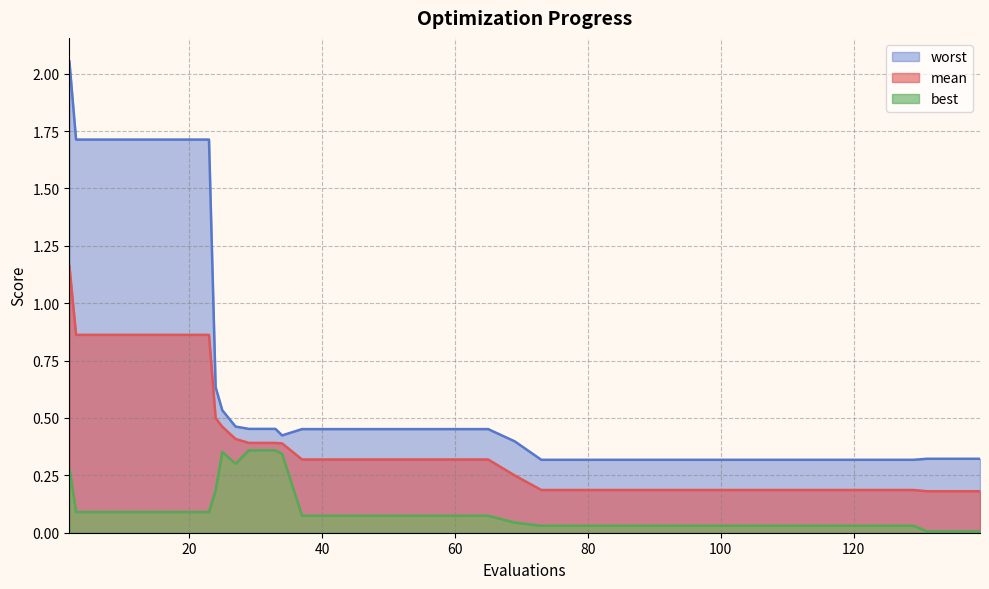

What value does the worst series have at 65?

0.5